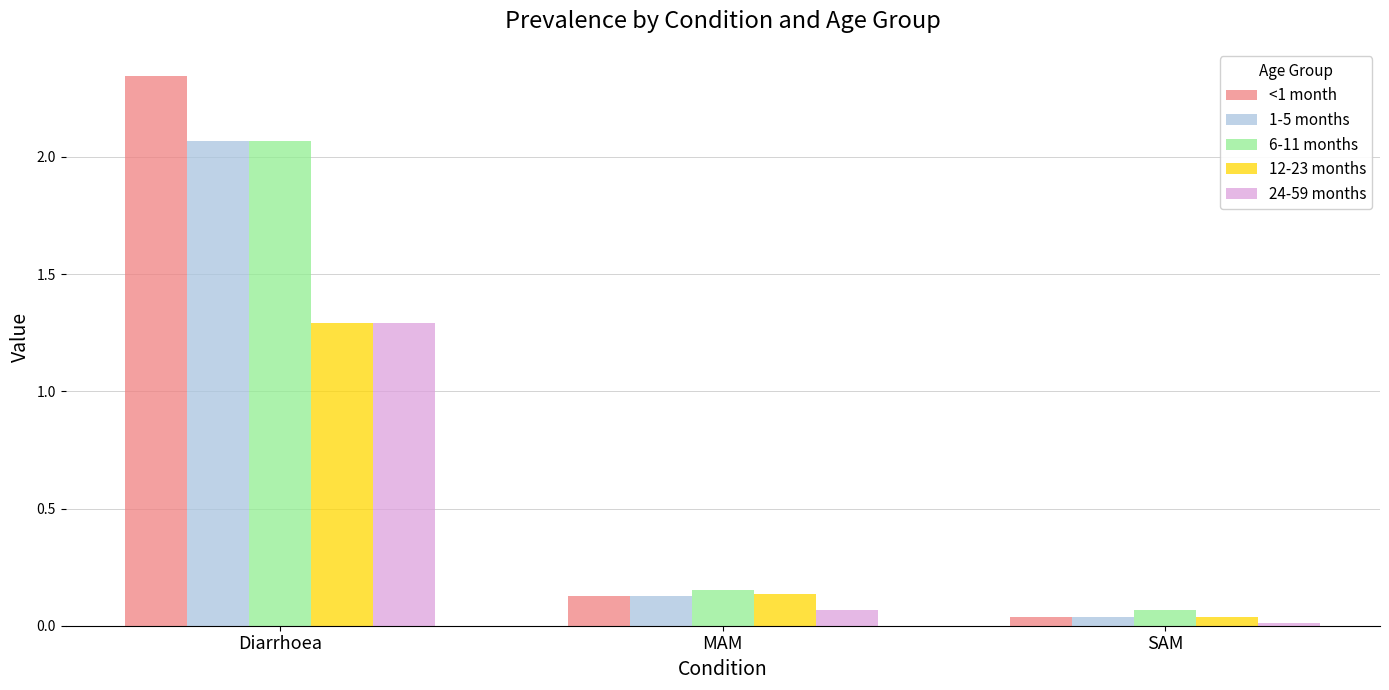

Are the bars grouped side by side (vs. stacked)?

Yes